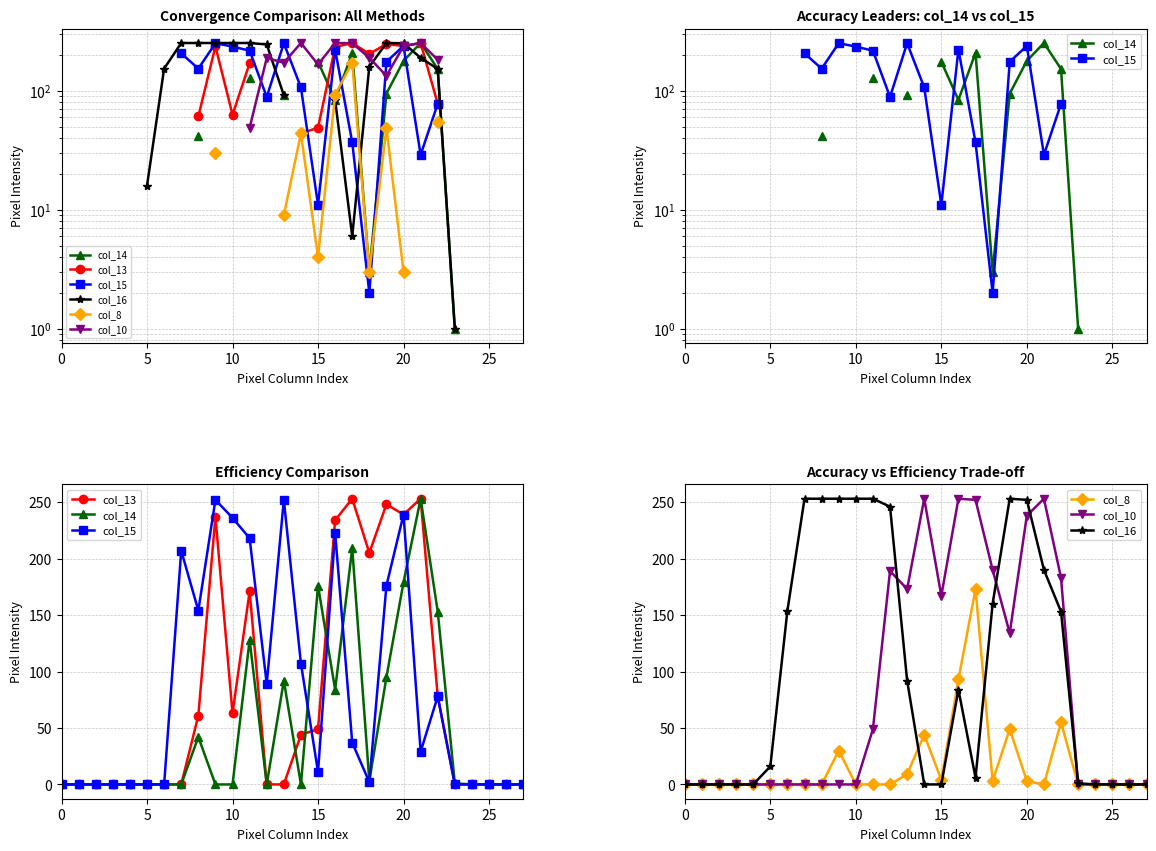

Which label corresponds to the largest value in the chart?

21